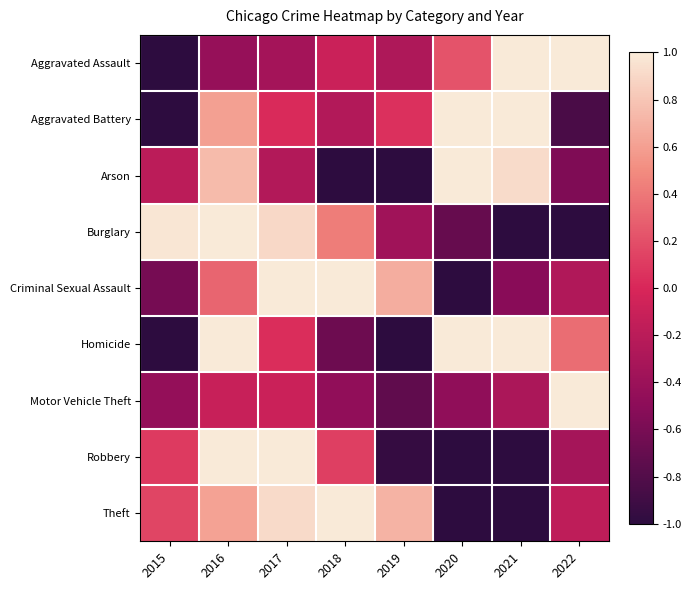

How many distinct data groups are displayed?

9